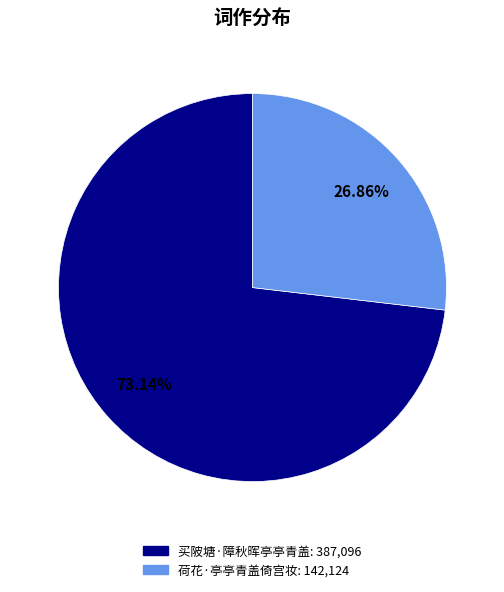

To the nearest percent, what is the difference between the 荷花·亭亭青盖倚宫妆 and 买陂塘·障秋晖亭亭青盖 slice percentages?

46%